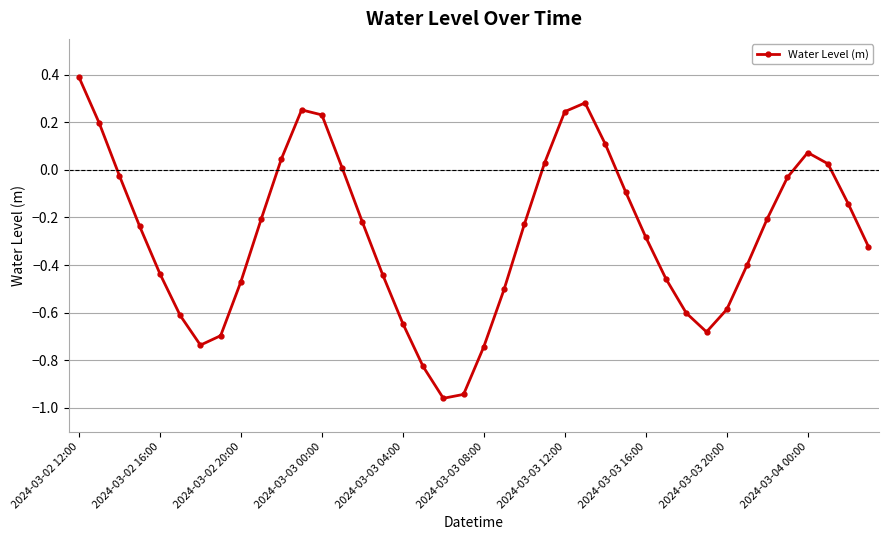

What is the sum of all values?

-10.8